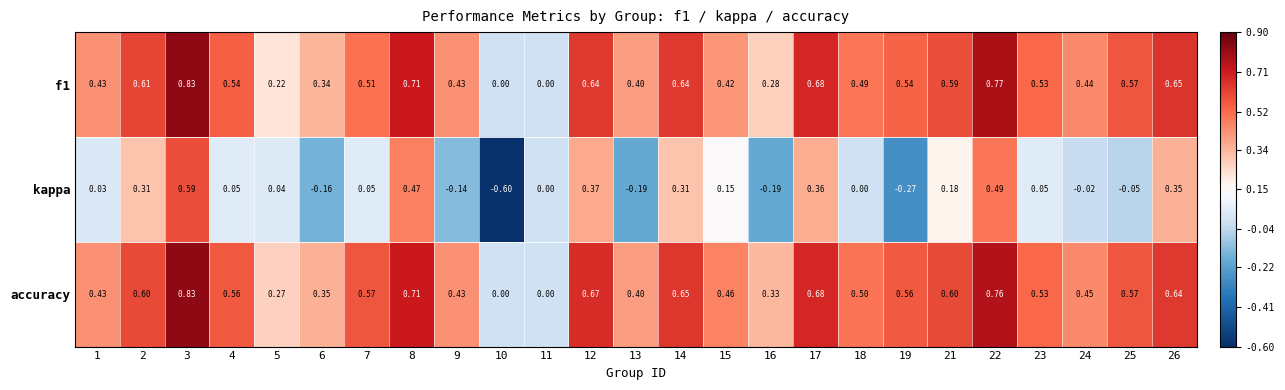

What is the minimum value shown in the chart?

-0.6